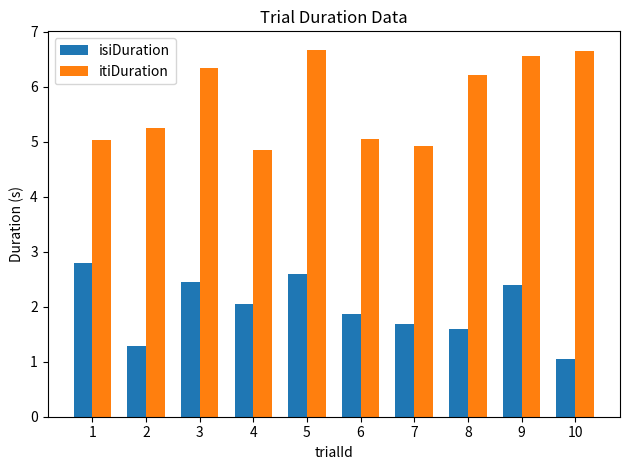

How many data points does each series have?

10